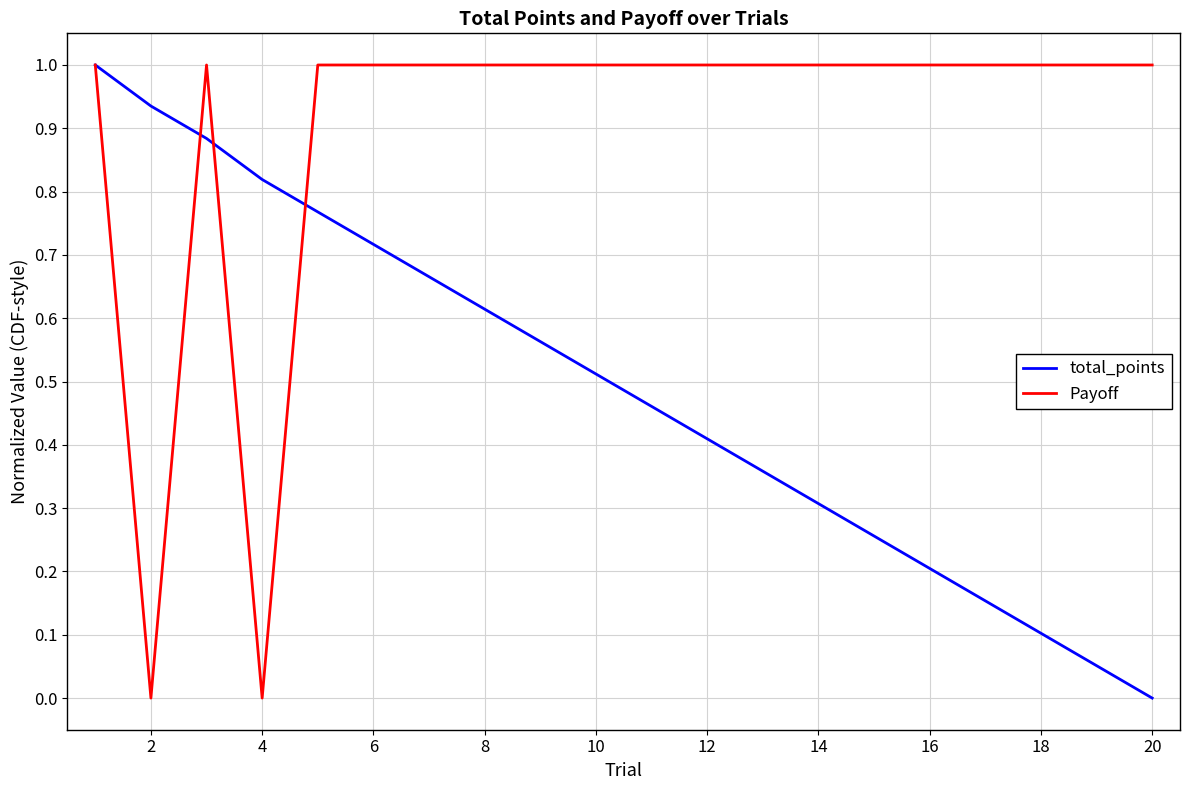

What is the difference between the maximum and minimum values in the total_points series?

1.0